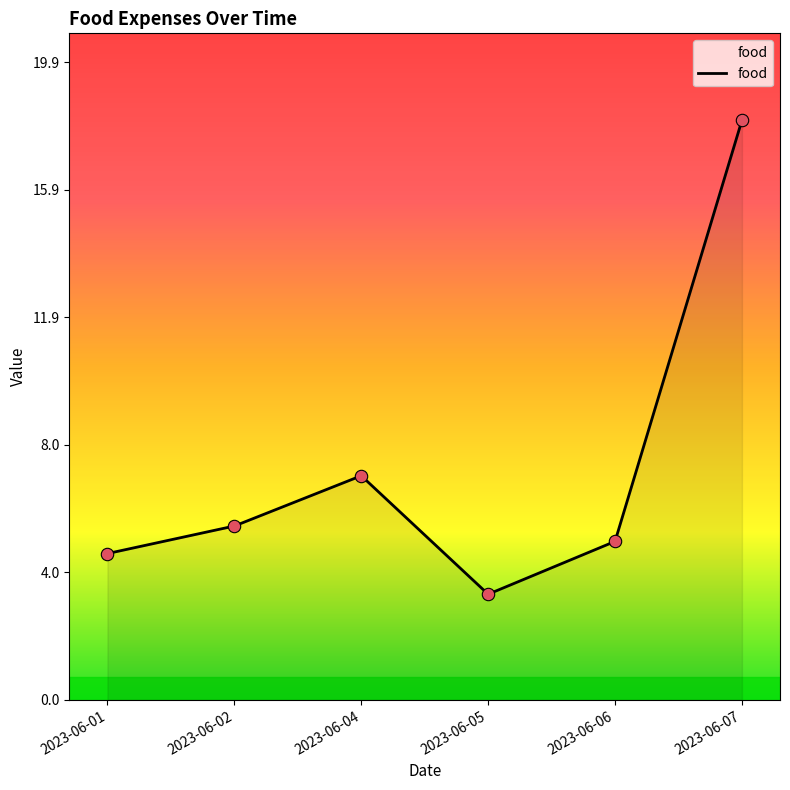

What is the ratio of the value at 2023-06-04 to the value at 2023-06-01?

1.5